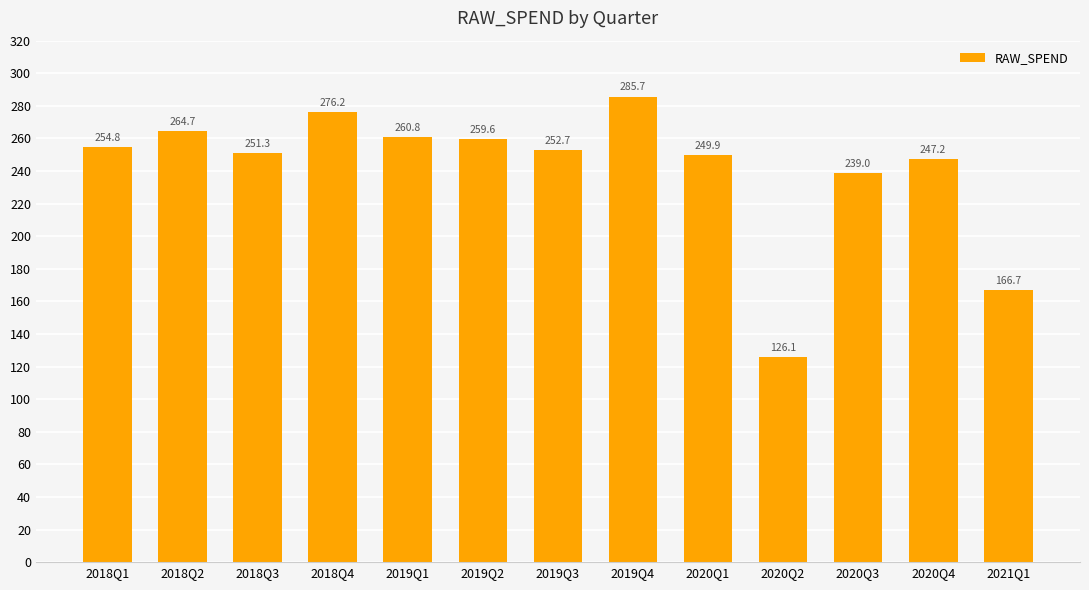

What is the label of the 7th bar from the left?

2019Q3